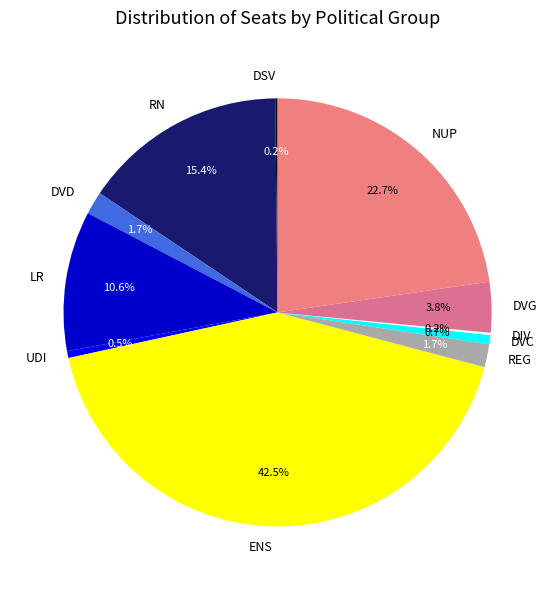

How much of the chart is everything except DVG?

96.2%